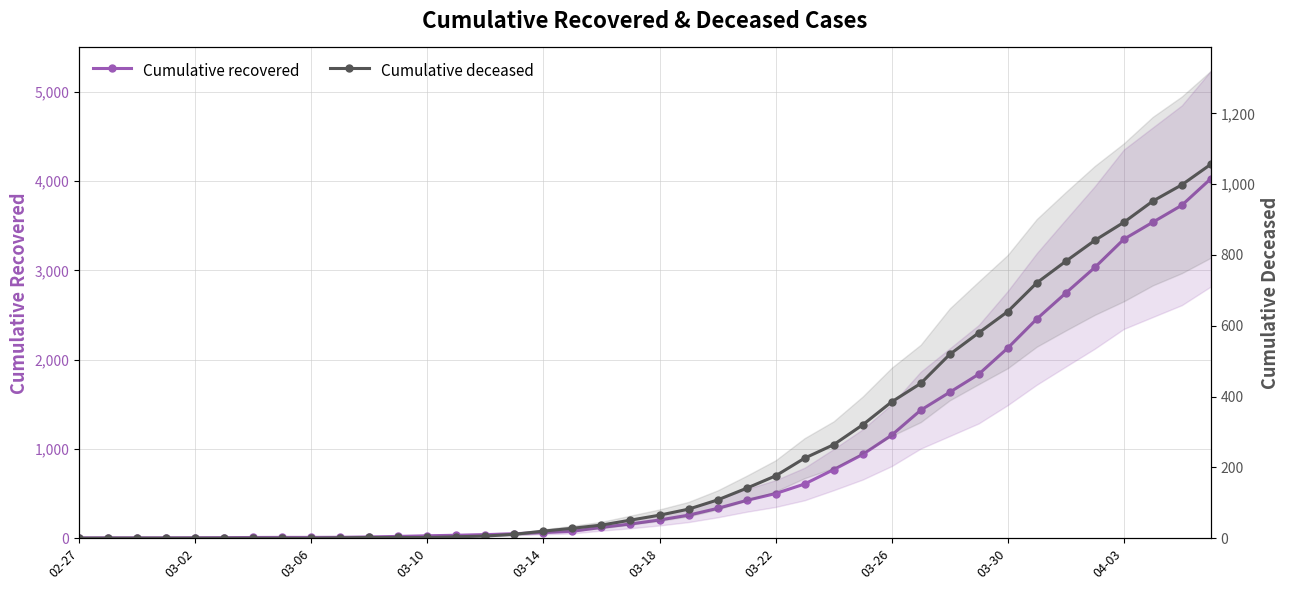

What is the label of the 1st point from the left?

02-27